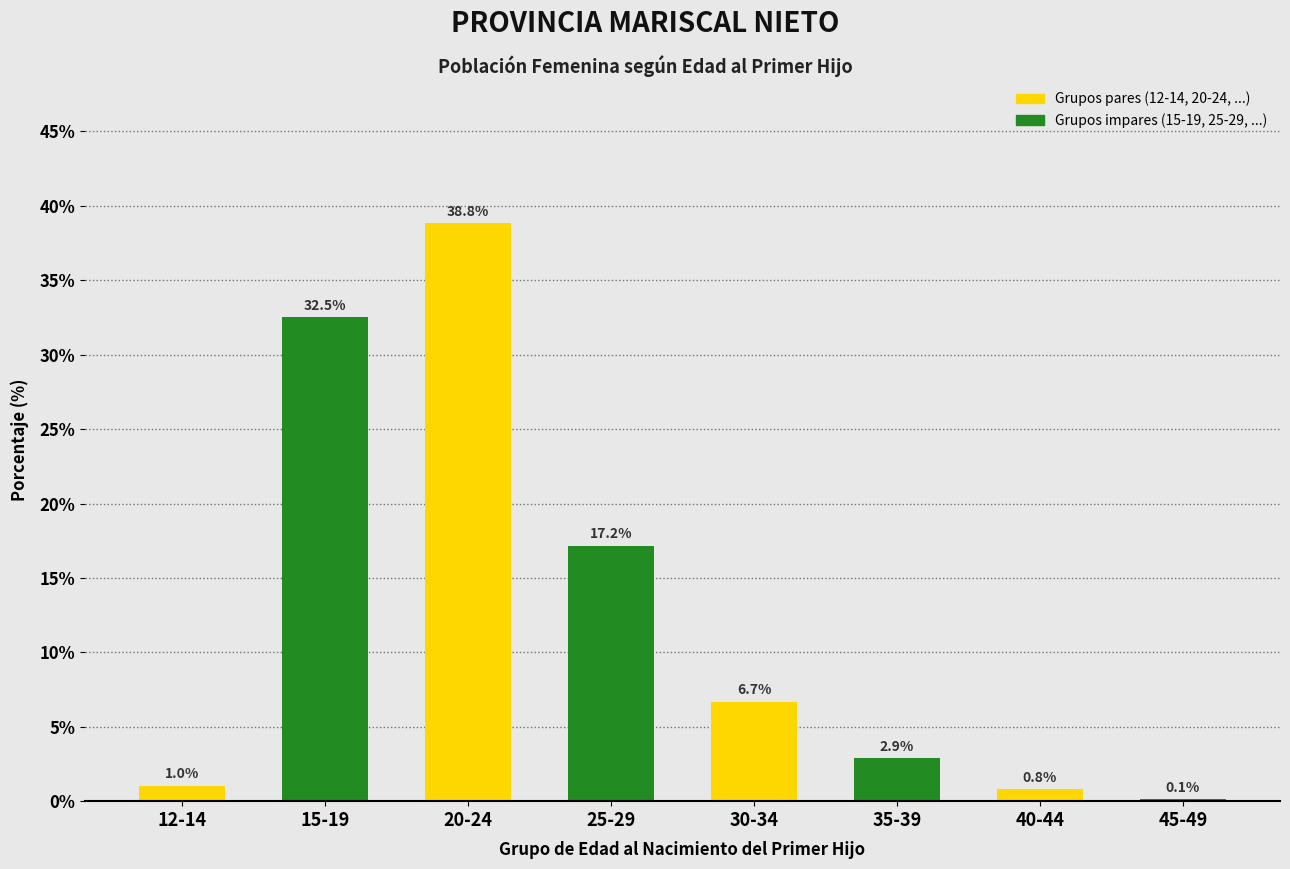

Reading left to right, what are all the values shown in this chart?

12-14=1.0	15-19=32.5	20-24=38.8	25-29=17.2	30-34=6.7	35-39=2.9	40-44=0.8	45-49=0.1